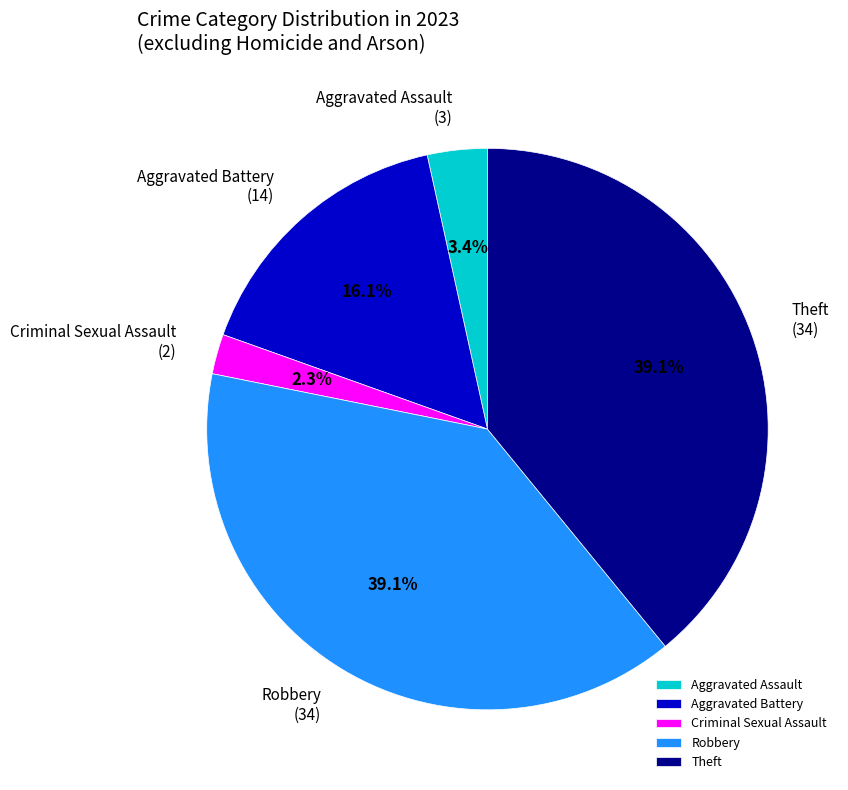

Does any single category account for the majority?

No